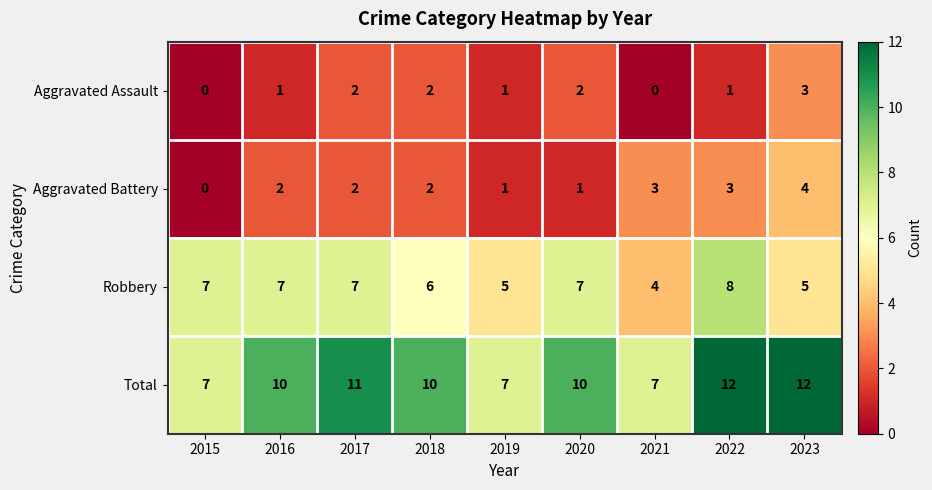

List the series in order of their peak value, highest first.

Total, Robbery, Aggravated Battery, Aggravated Assault